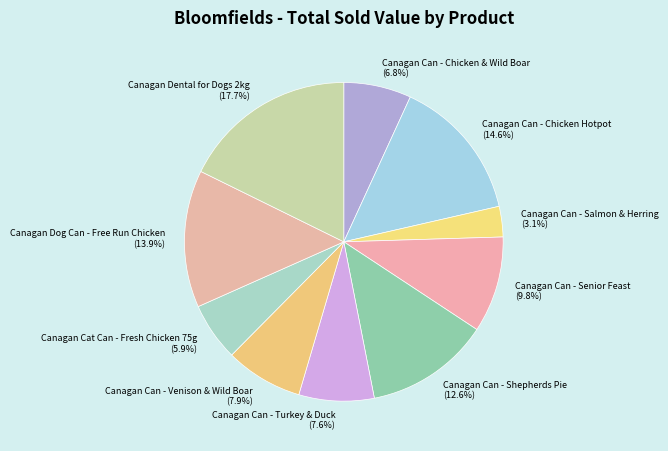

The Canagan Can - Chicken & Wild Boar slice represents 7% of the pie. True or false?

True